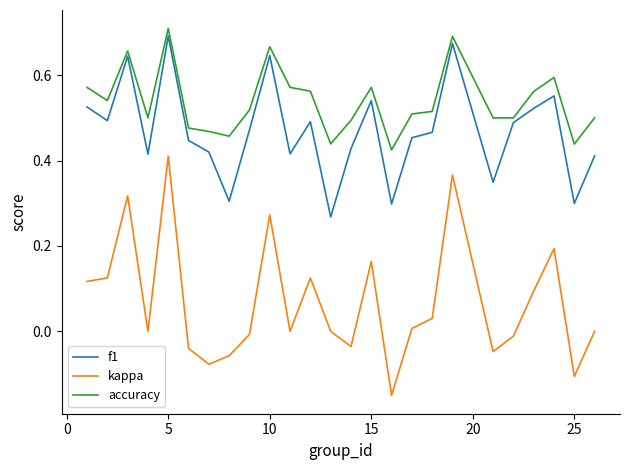

True or false: kappa has more than 0 interior local peaks.

True